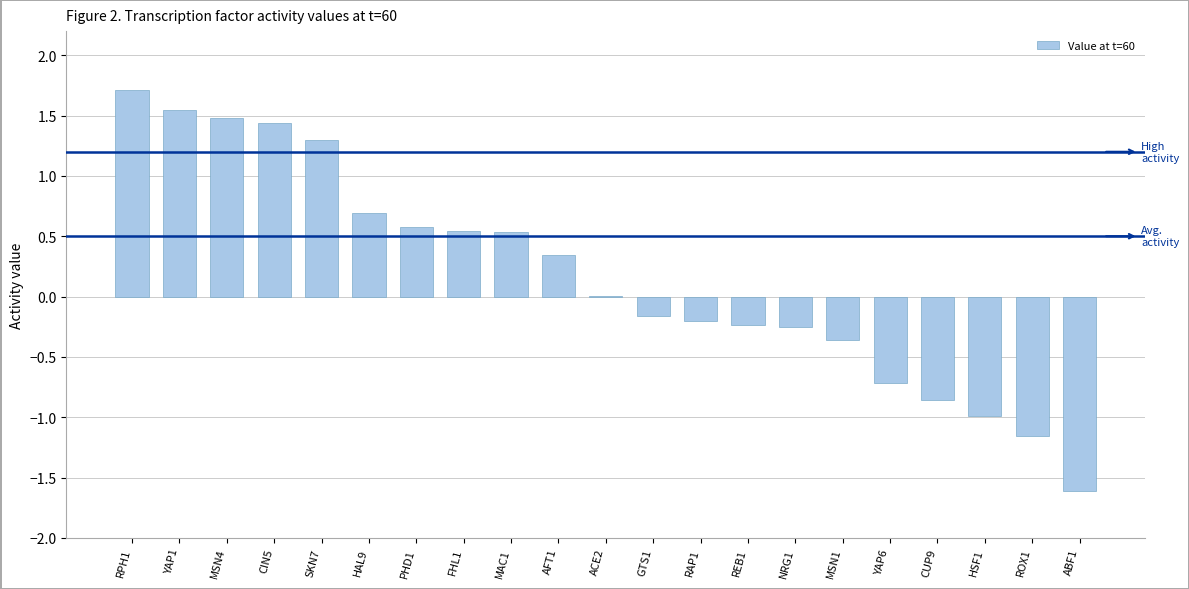

What is the difference between the values at FHL1 and RAP1?

0.7